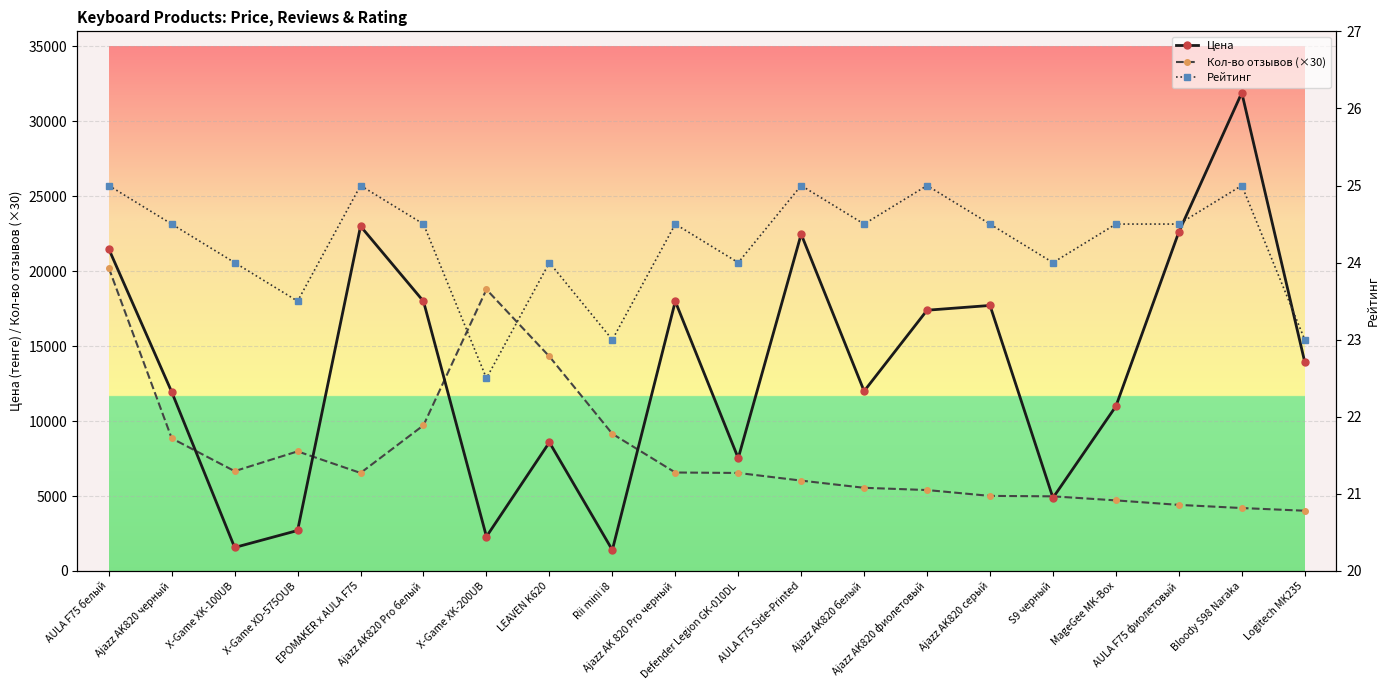

True or false: Кол-во отзывов (×30) has a value of 10786.1 at X-Game XD-575OUB.

False